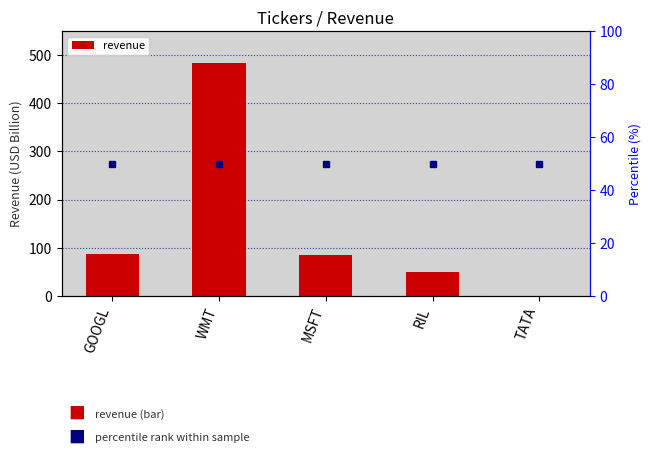

Between WMT and GOOGL, which is larger?

WMT